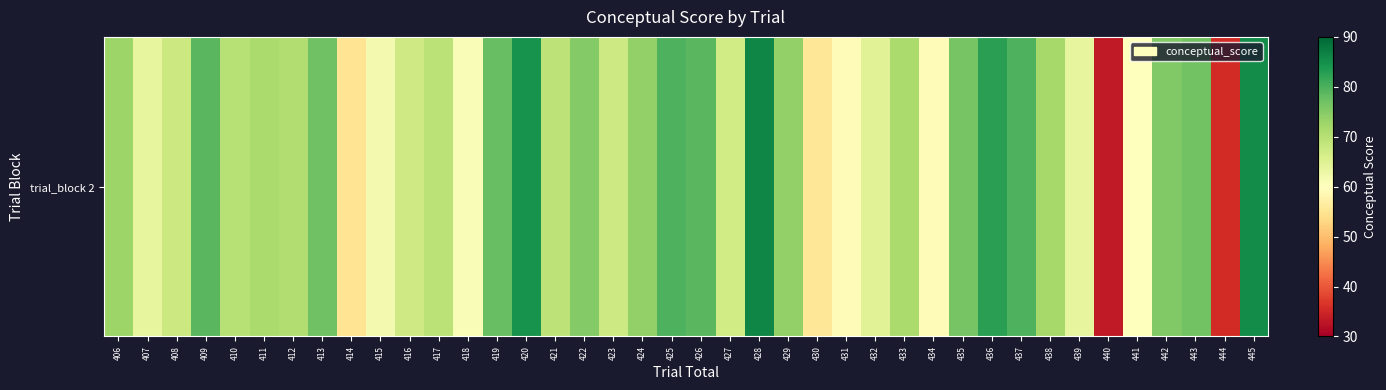

What is the sum of the values at 426 and 416?

146.1